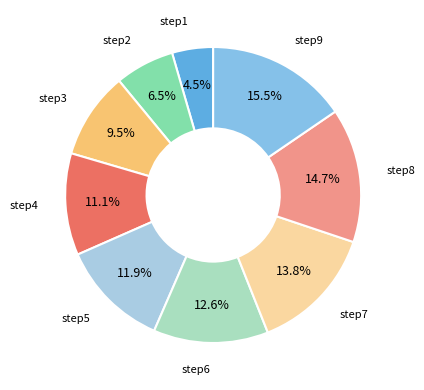

Does step2 represent more than half of the total?

No